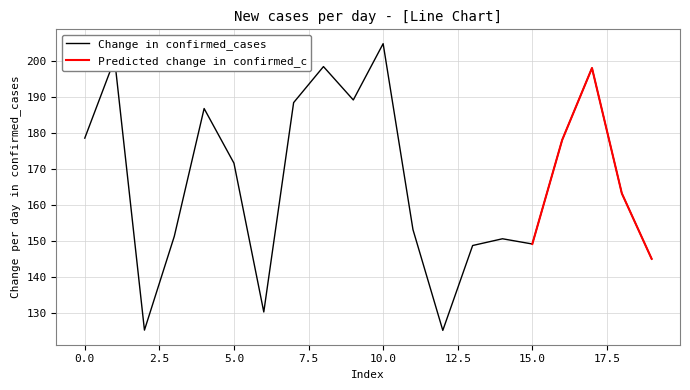

What is the greatest value displayed?

204.7